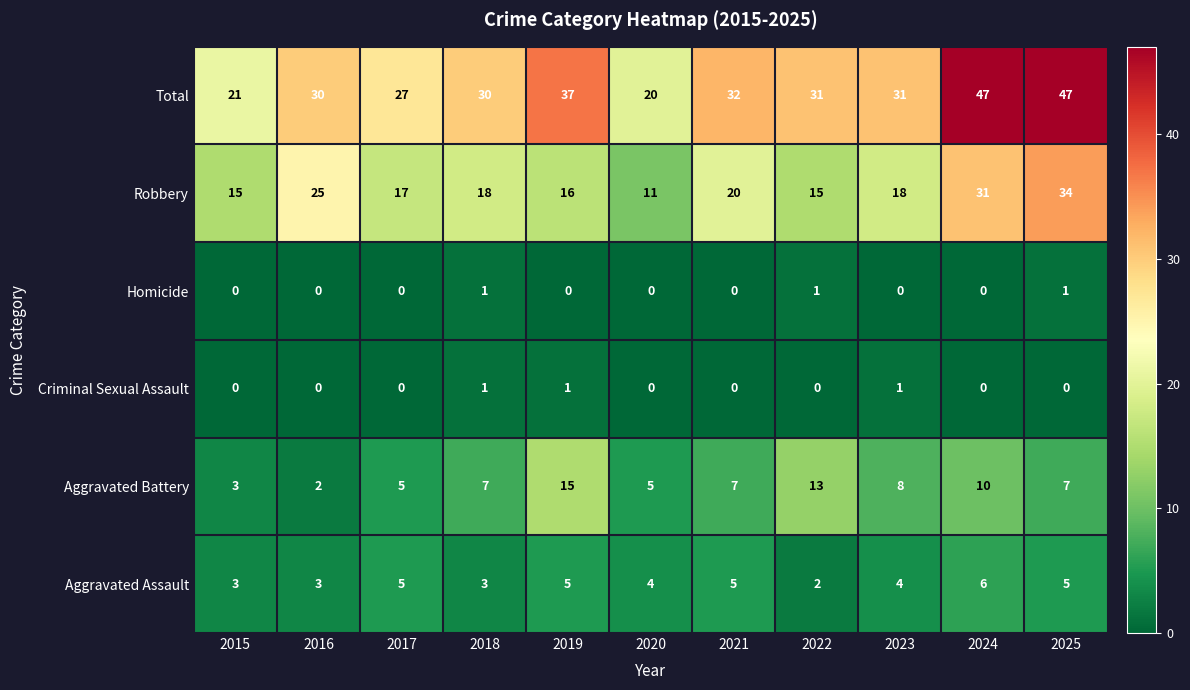

Which series has the largest total across all categories?

Total